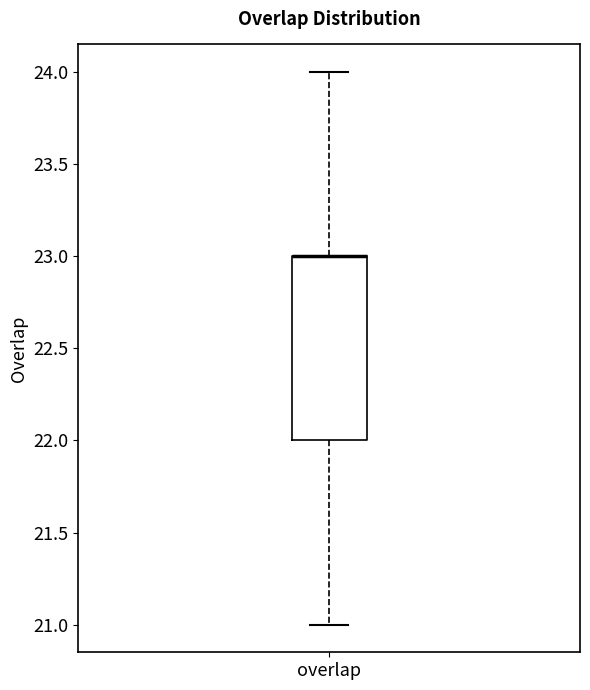

Transcribe this box plot: give where the median line is, the range the box spans, and where the two whiskers end, as read against the y-axis. The values are not printed on the chart, so give them approximately, as read against the axis.

median 23 (drawn on the box's upper edge), box 22 to 23, whiskers 21 to 24